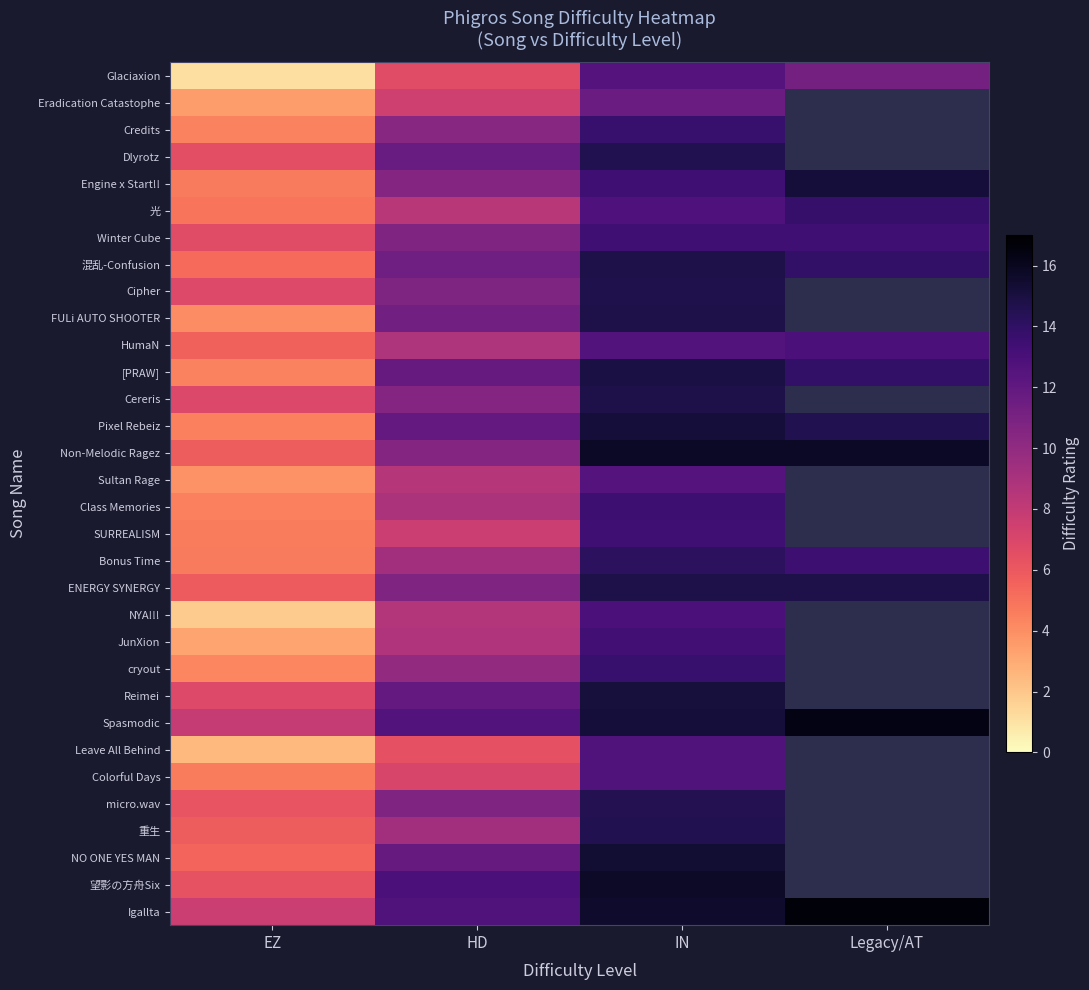

Which series has the largest total across all categories?

Igallta